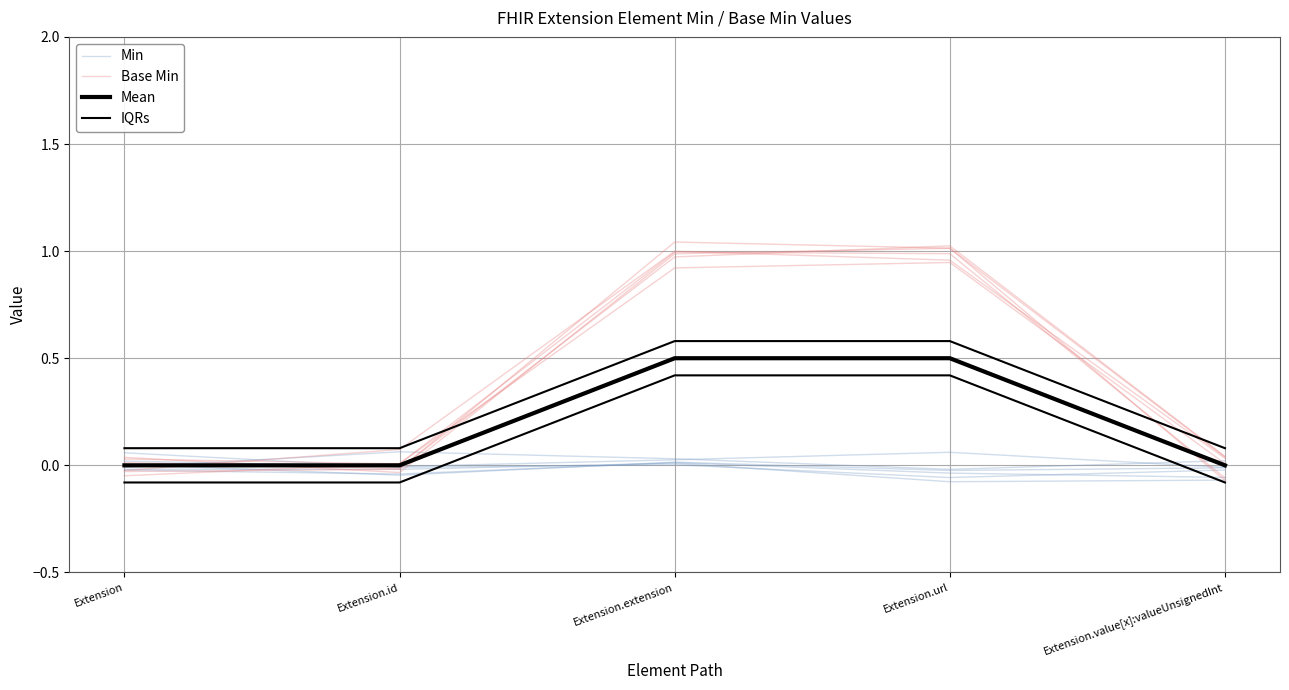

How many distinct data groups are displayed?

4